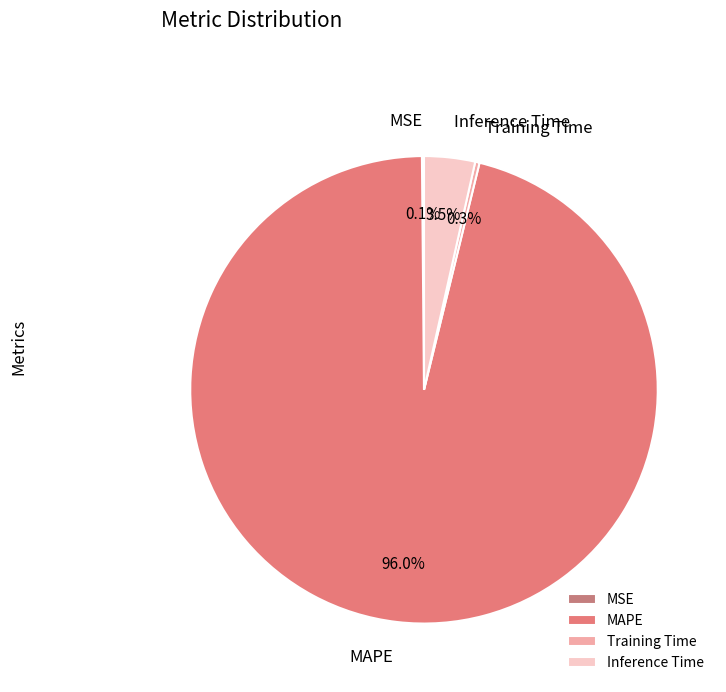

Between MAPE and Inference Time, which is larger?

MAPE